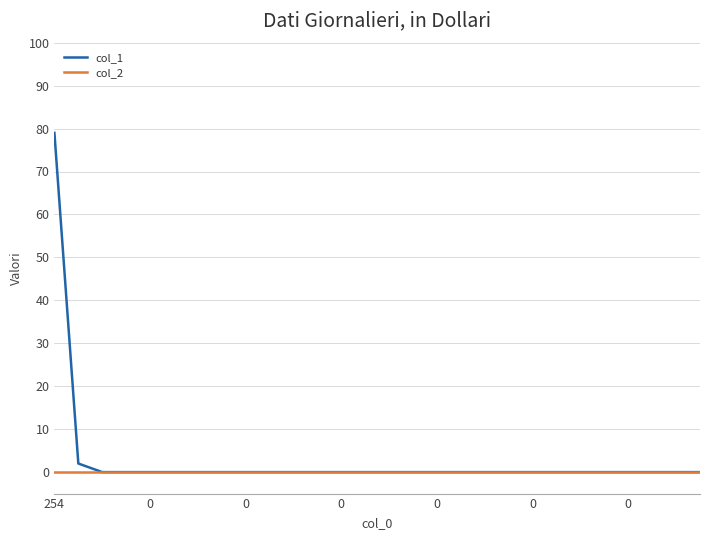

List the series in order of their peak value, lowest first.

col_2, col_1